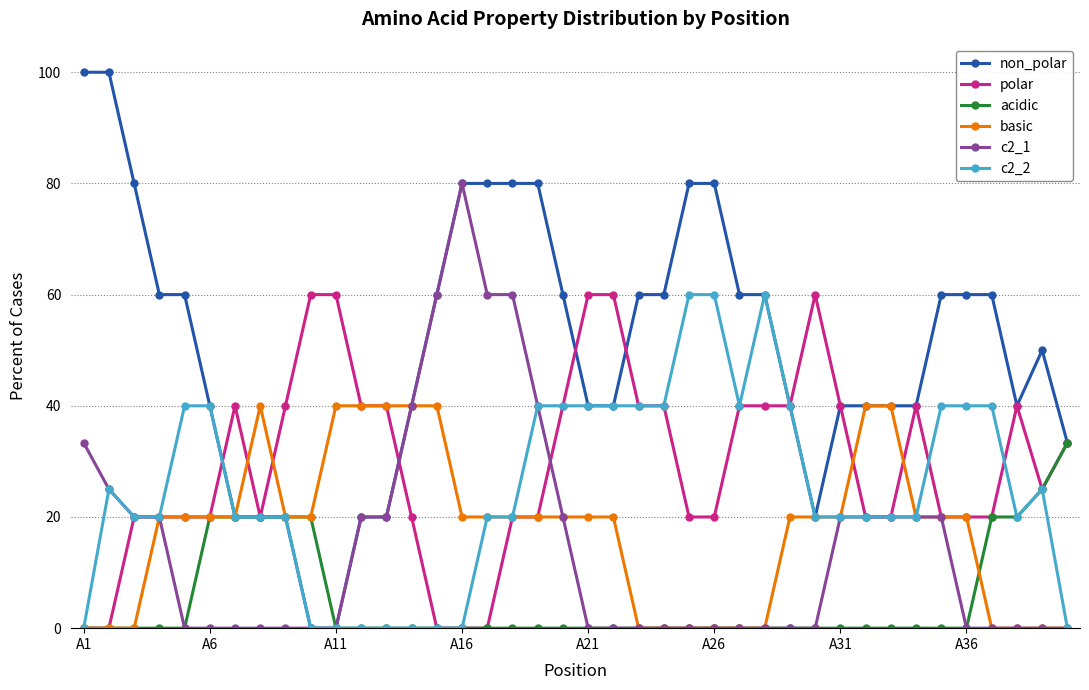

What is the value of the polar point at the 18th from the left?

20.0